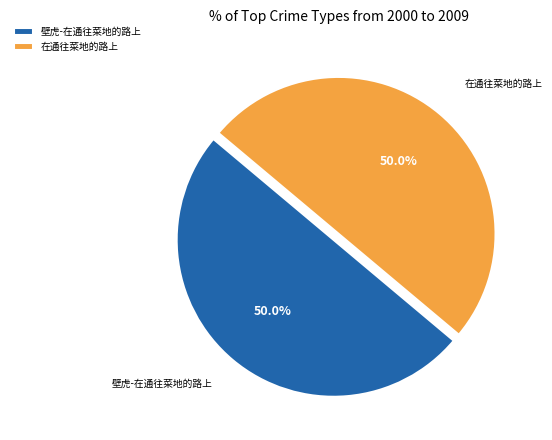

What is the ratio of the value at 在通往菜地的路上 to the value at 壁虎-在通往菜地的路上?

1.0